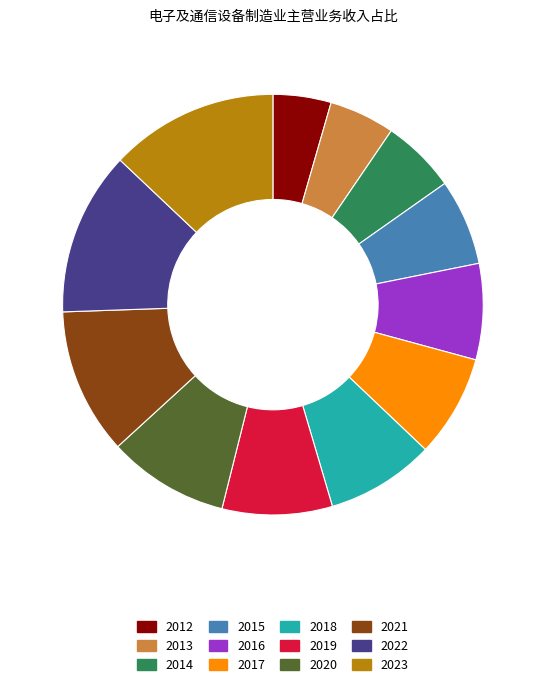

True or false: 2012 accounts for 4% of the total.

True